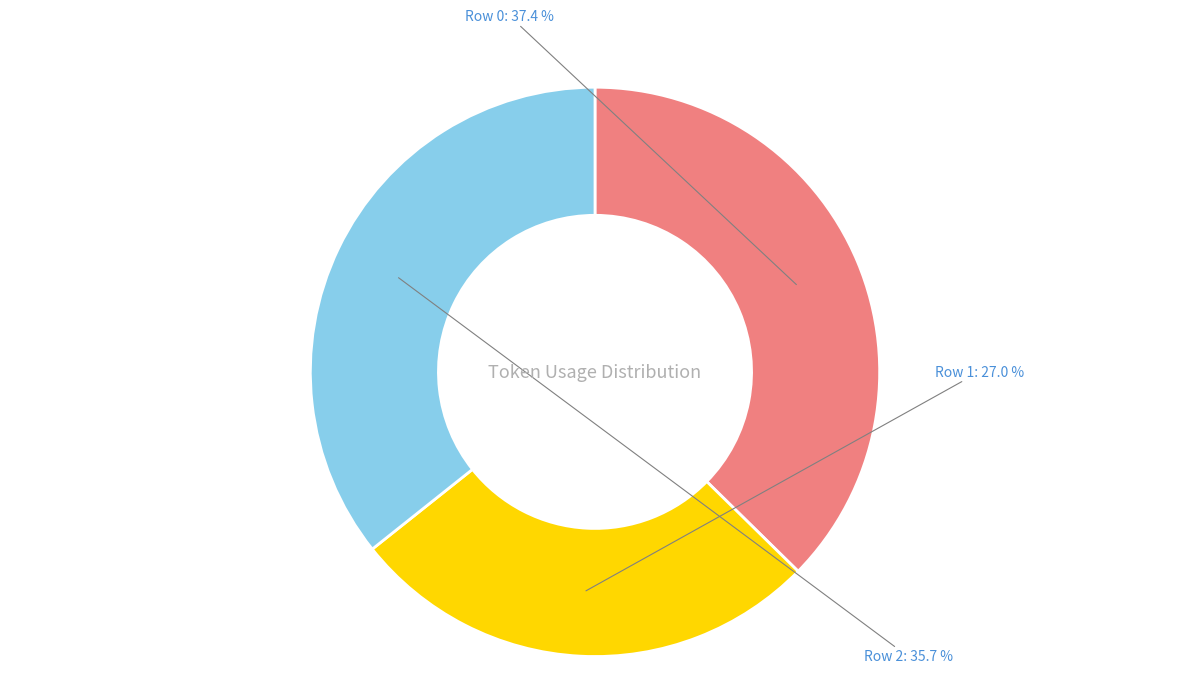

To the nearest percent, what is the difference between the largest and smallest slice percentages?

10%